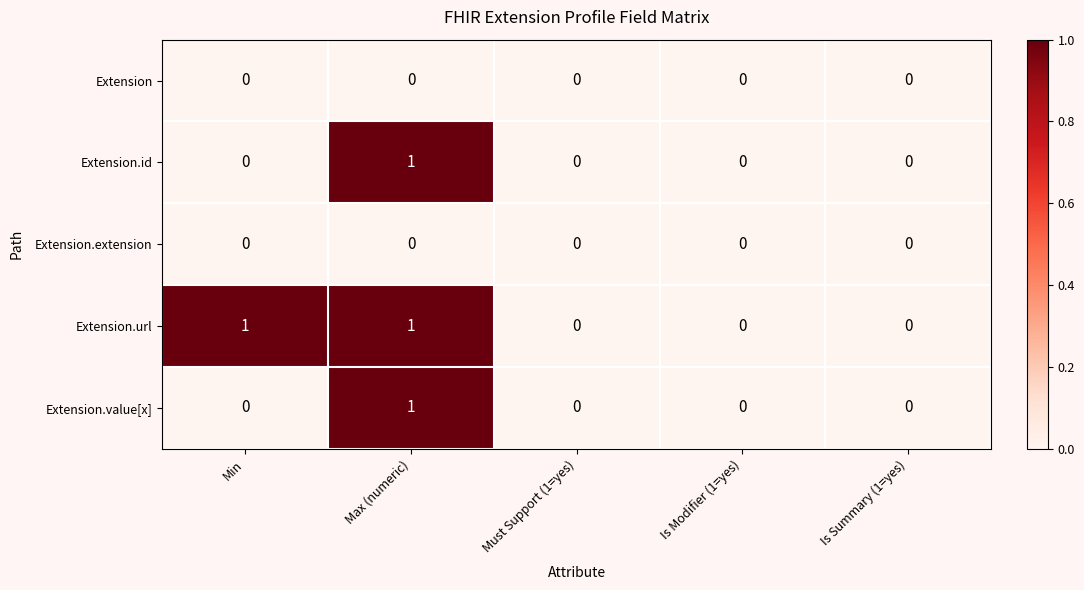

At which category is the sum across all series the highest?

Max (numeric)